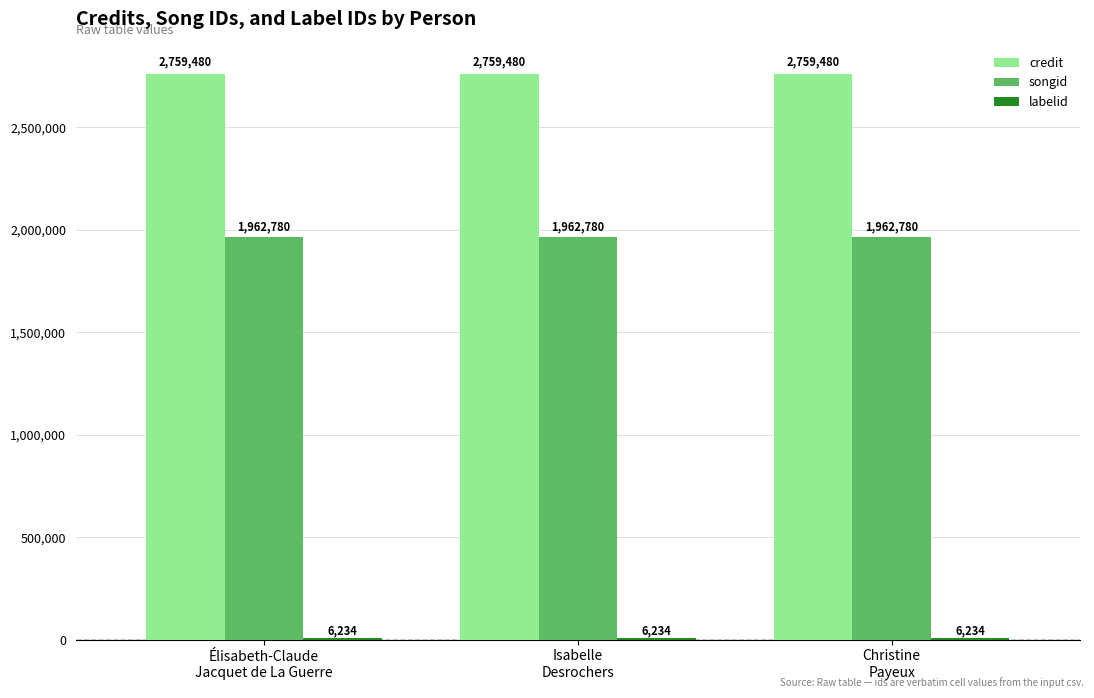

Which series has the largest total across all categories?

credit